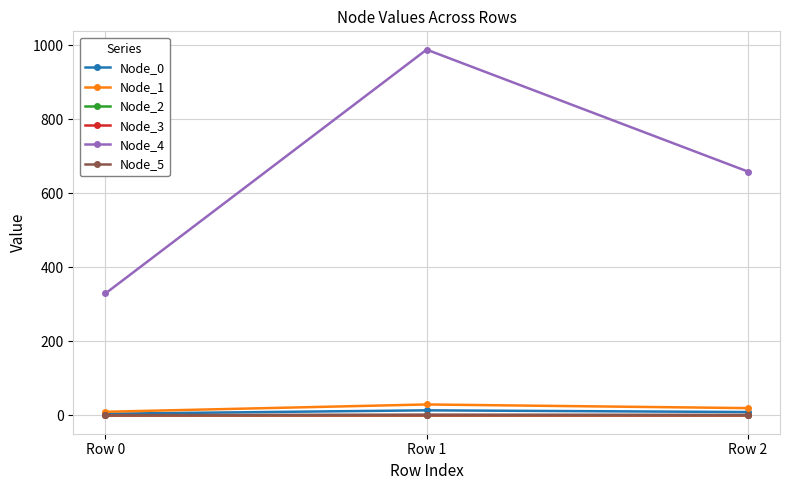

Which label corresponds to the largest value in the chart?

Row 1